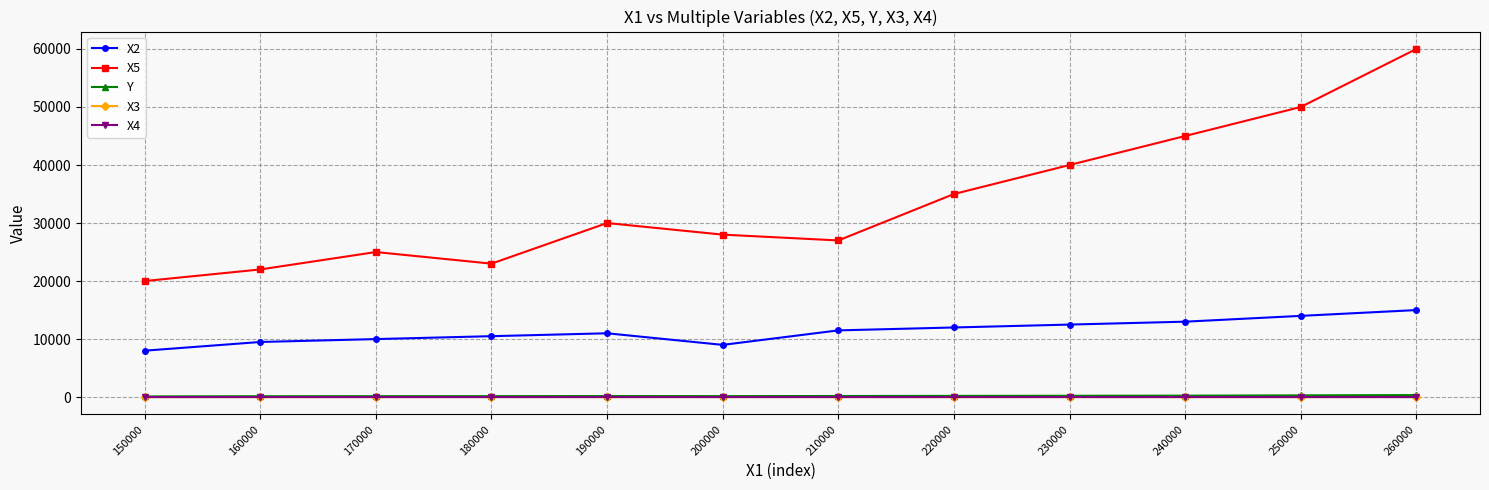

True or false: Y has a value of 250.0 at 240000.

True